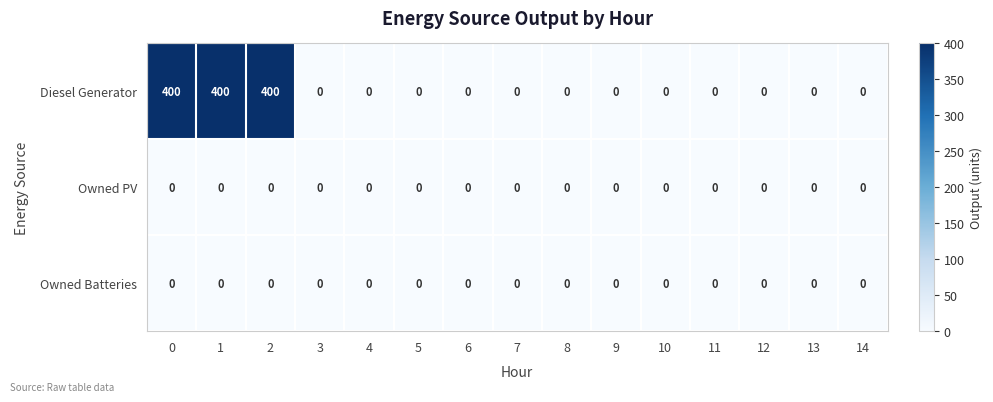

At how many categories does at least one series exceed 255?

3